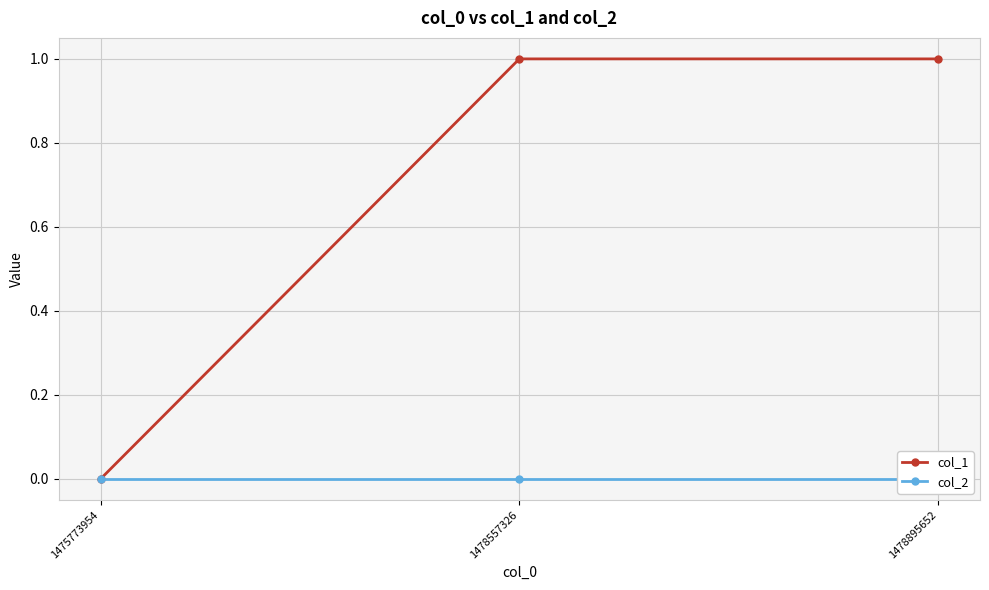

At which category is the sum across all series the highest?

1478557326